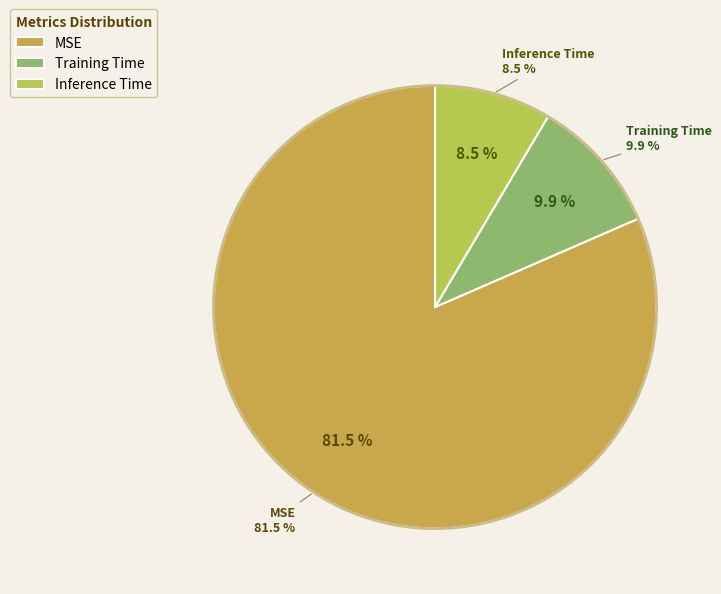

Rank the categories by value from lowest to highest.

Inference Time, Training Time, MSE